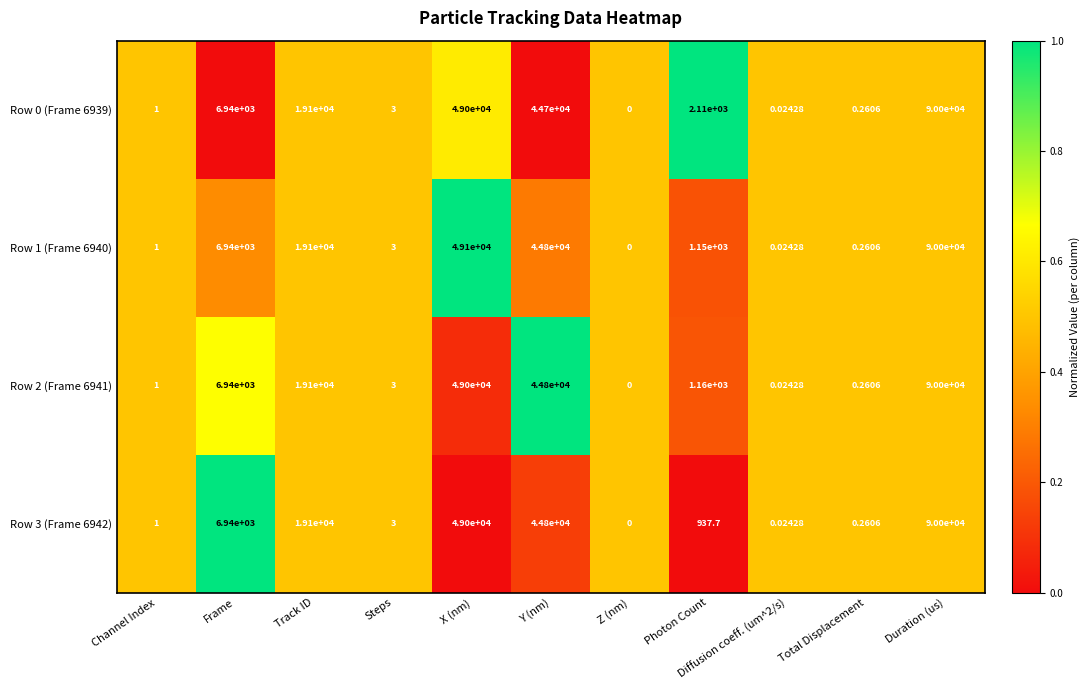

At which category is the sum across all series the highest?

Duration (us)